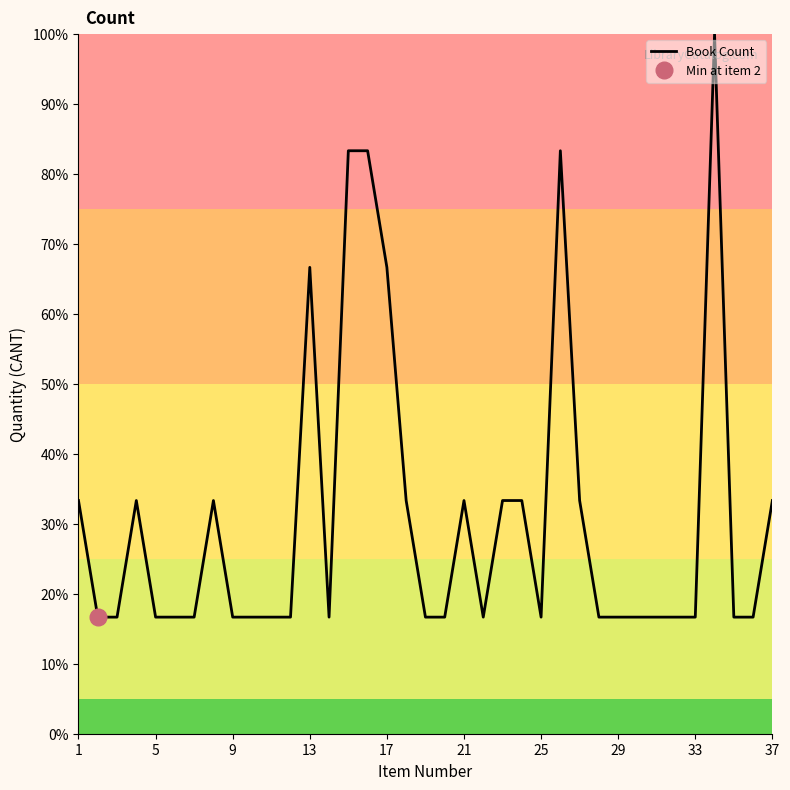

What is the highest value of the Book Count series?

100.0